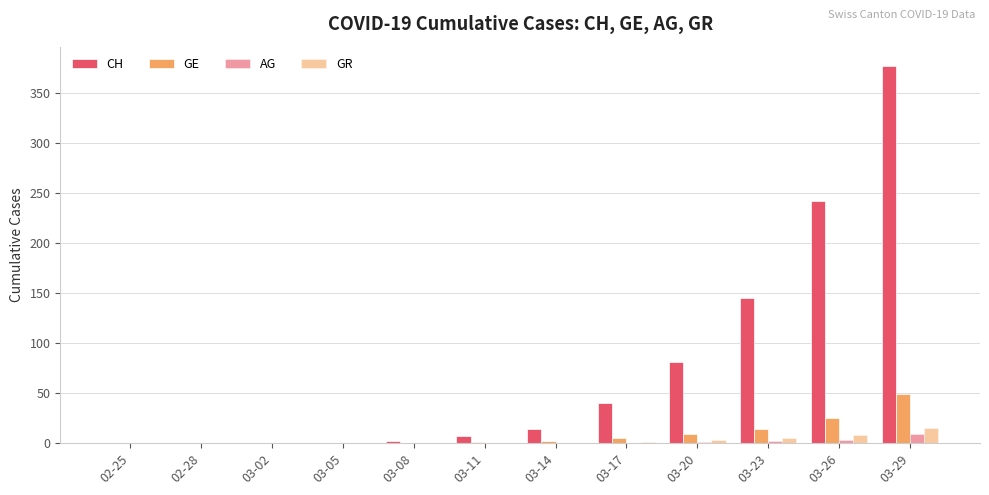

Does the chart contain stacked bars?

No